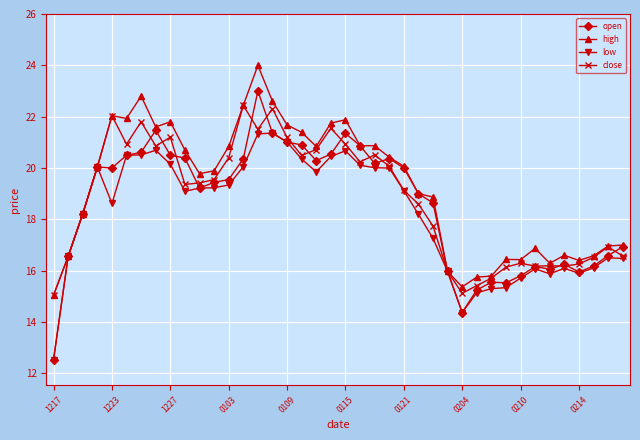

What is the minimum value shown in the chart?

12.5